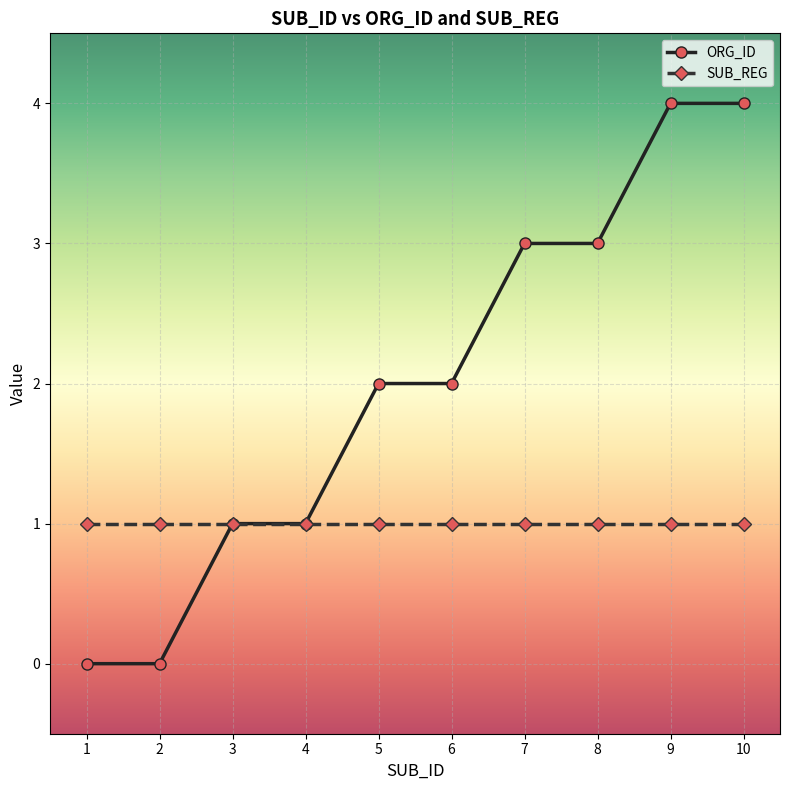

How many series are shown in this chart?

2